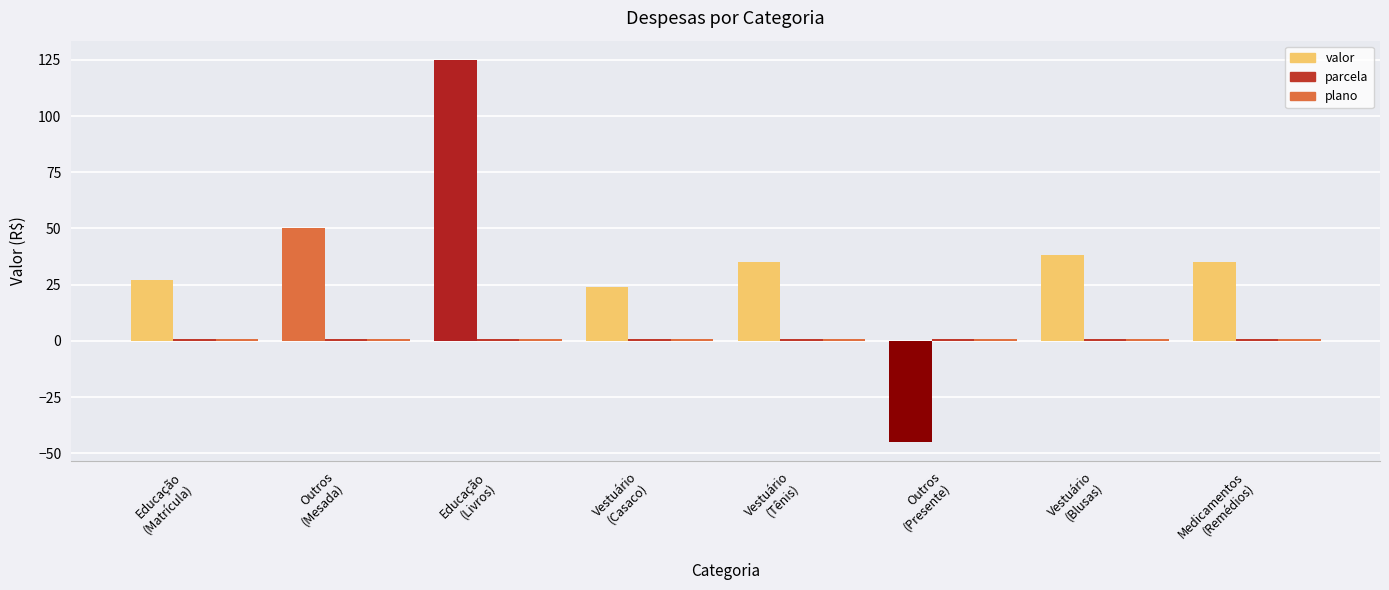

The parcela series shows 1.4 at Outros
(Mesada). True or false?

False